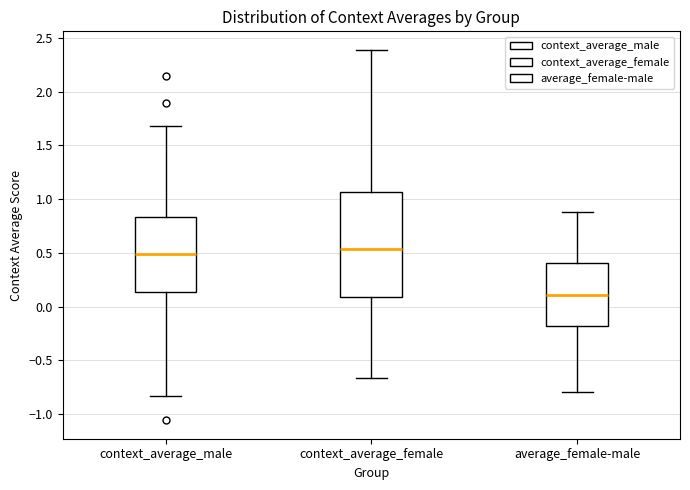

Reading left to right, transcribe this box plot: for each box, give where its median line is, the range the box spans, and where its two whiskers end, as read against the y-axis. The values are not printed on the chart, so give them approximately, as read against the axis.

context_average_male: median 0.50, box 0.15 to 0.85, whiskers -0.85 to 1.70
context_average_female: median 0.55, box 0.10 to 1.05, whiskers -0.65 to 2.40
average_female-male: median 0.10, box -0.20 to 0.40, whiskers -0.80 to 0.90